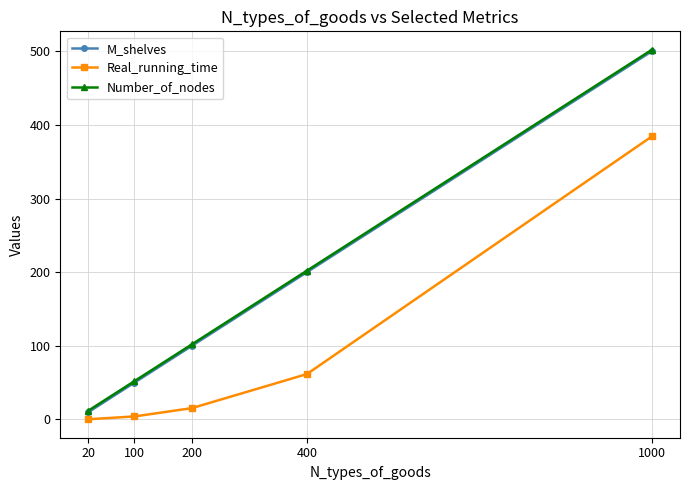

True or false: Real_running_time has a value of 15.4 at 200.

True